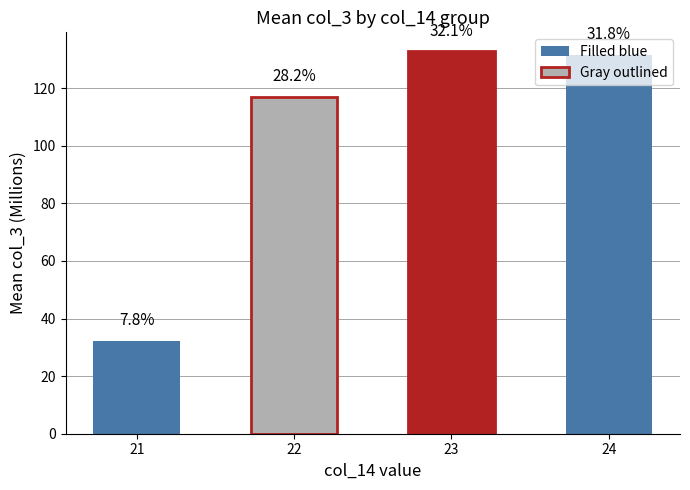

What is the sum of all values?

413.5